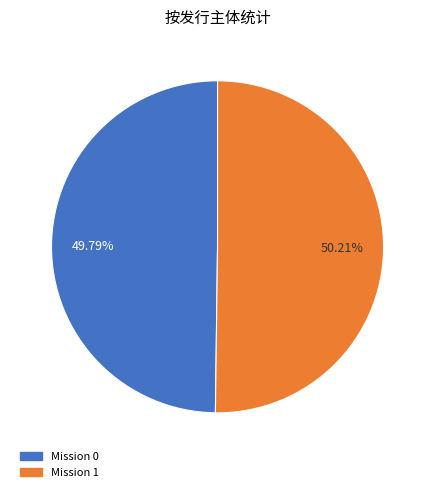

Is there any slice that represents more than half of the pie?

Yes